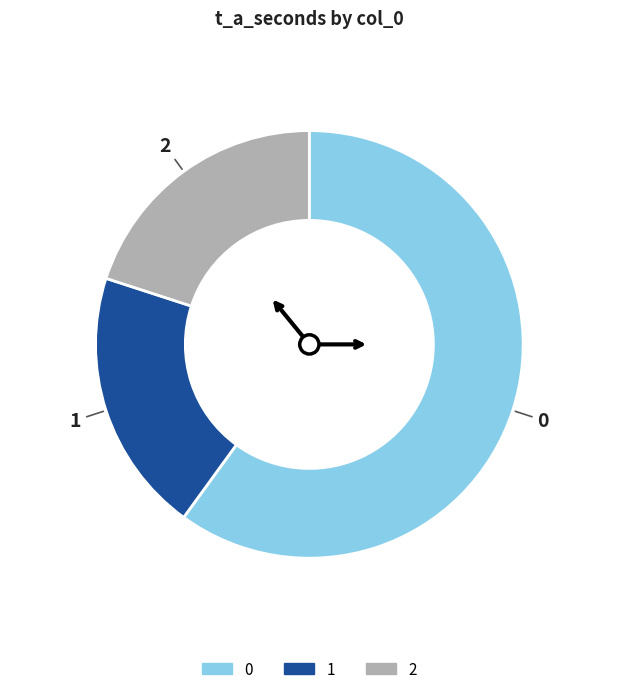

Does any single category account for the majority?

Yes